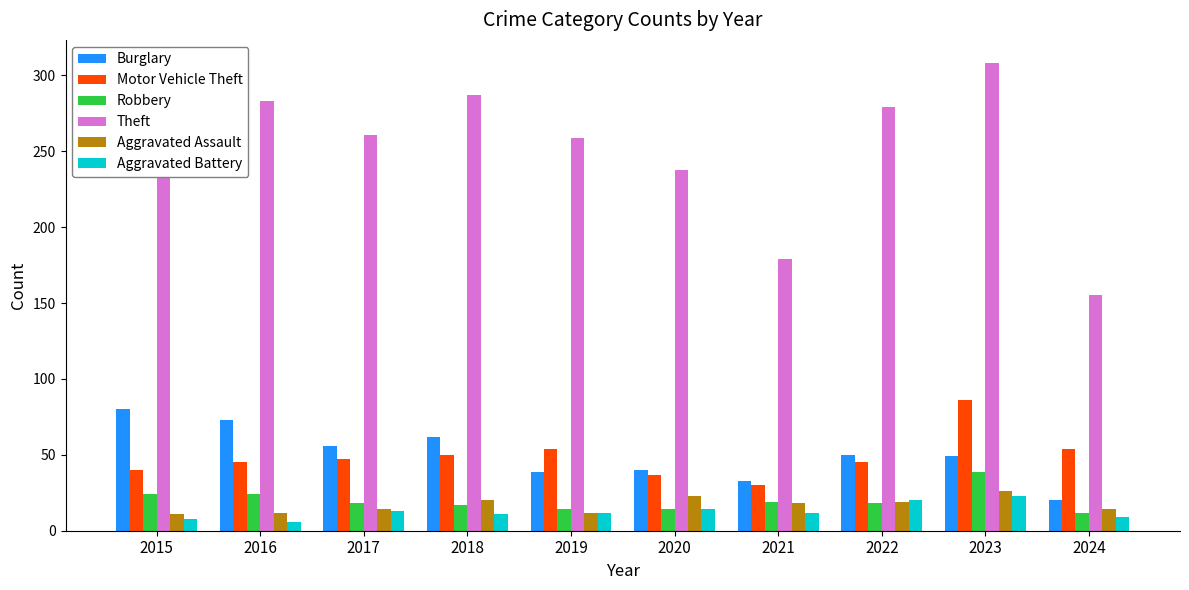

What is the total value across all series at 2023?

531